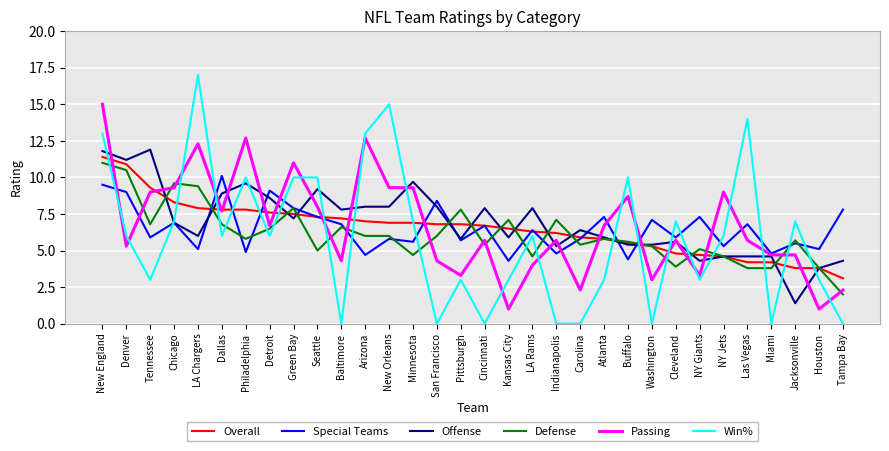

What position from the right is Houston?

2